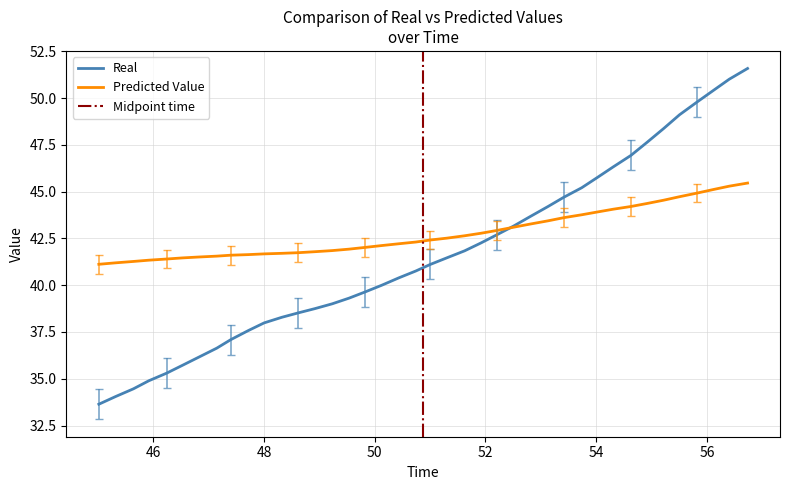

What is the minimum value for Real?

33.6